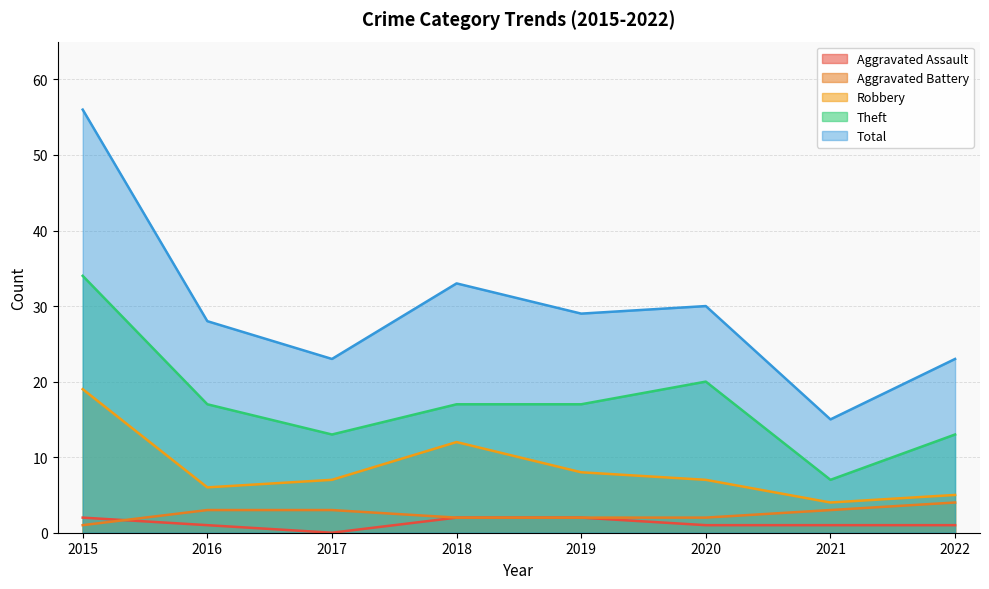

What is the average value of the Robbery series?

8